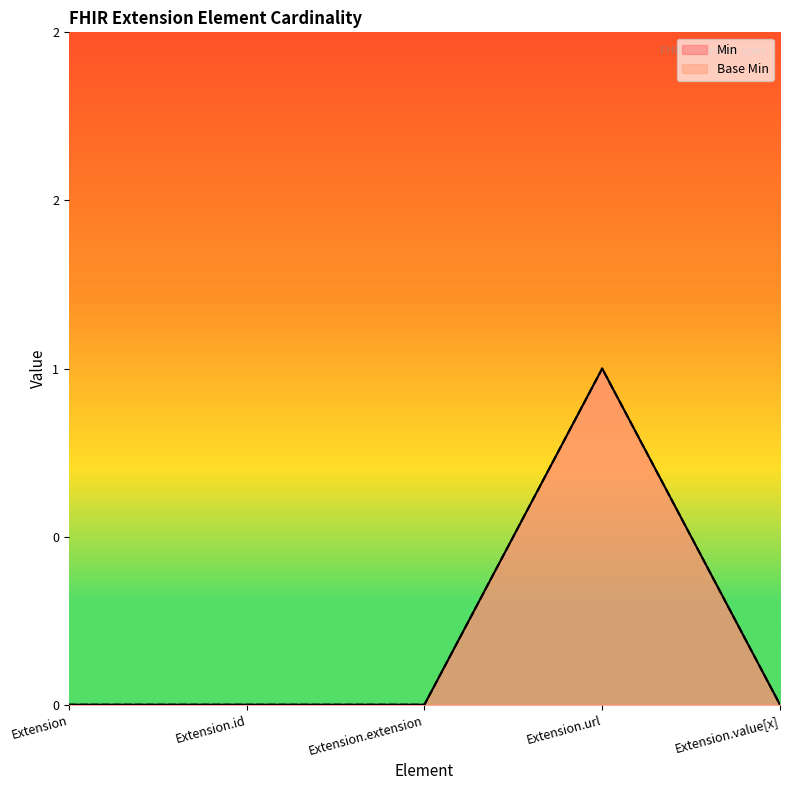

Is it true that Min equals 0 at Extension.extension?

True